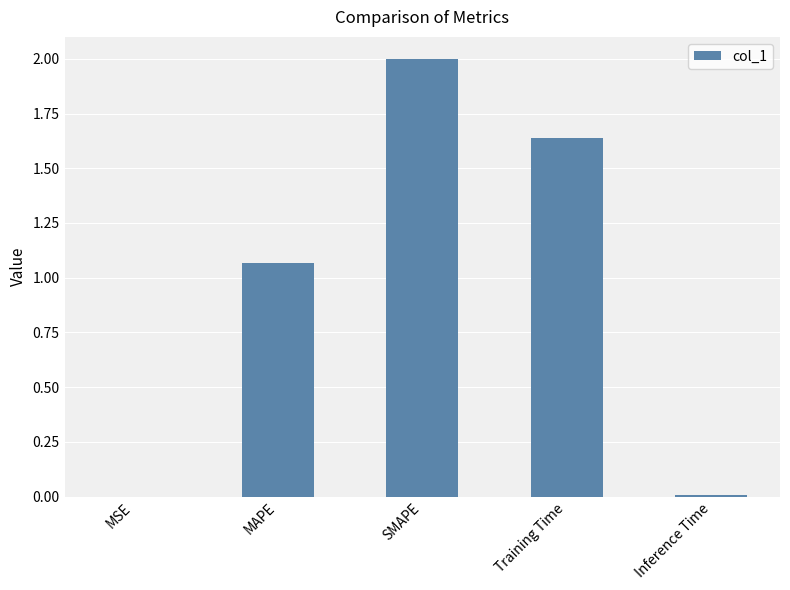

Are the bars horizontal?

No